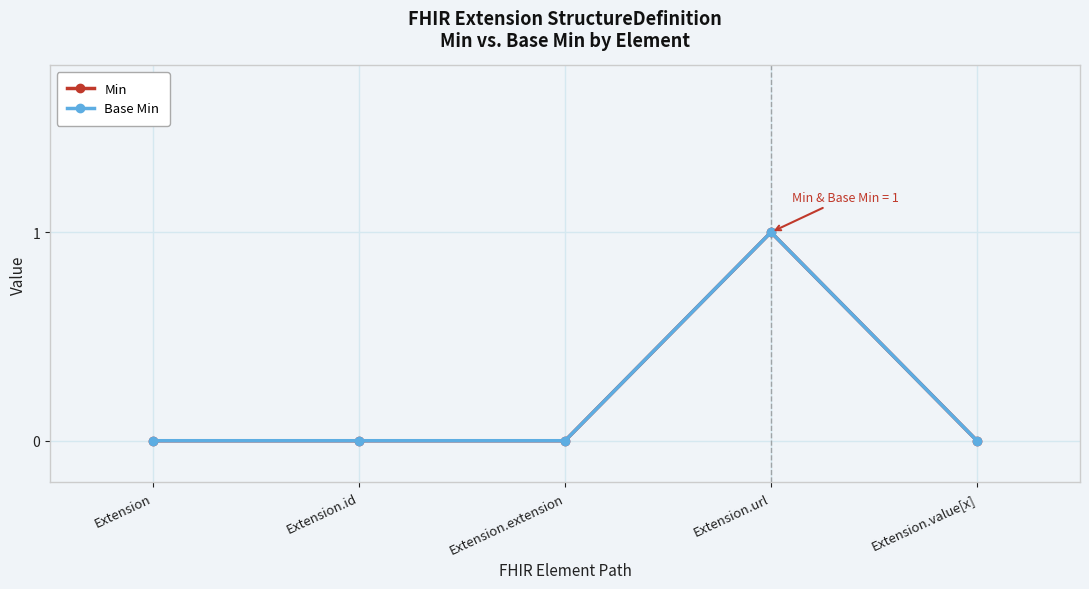

At which label is Min closest to 0?

Extension